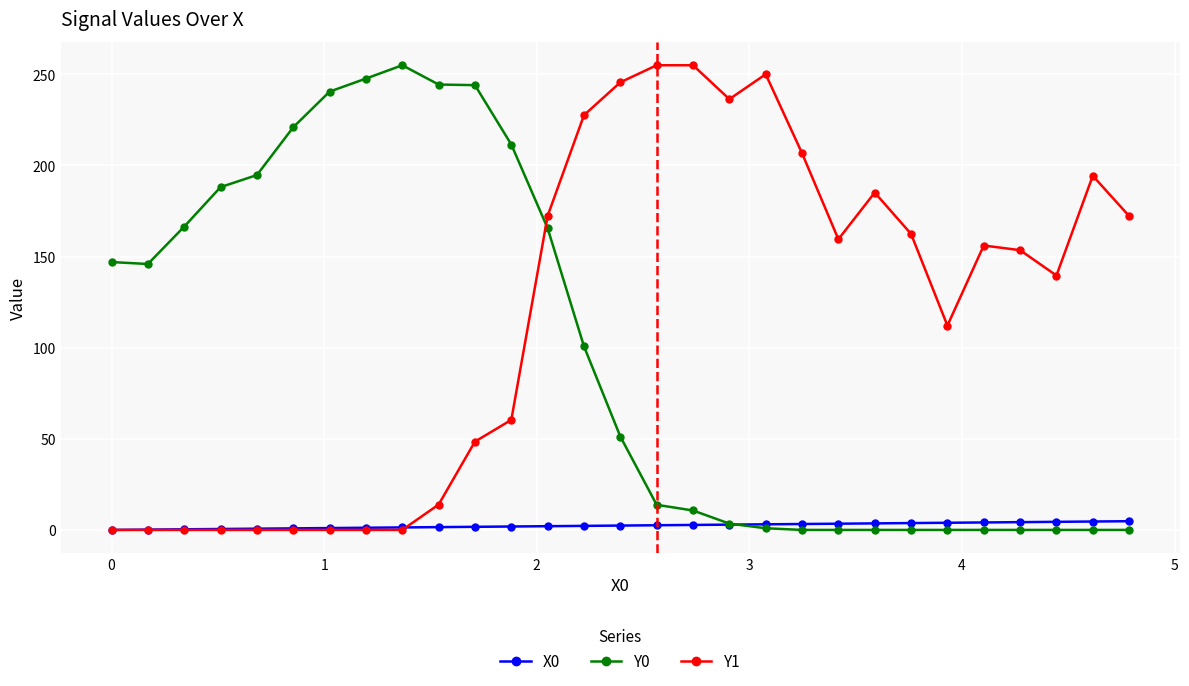

Is this an area chart (filled region under the line)?

No